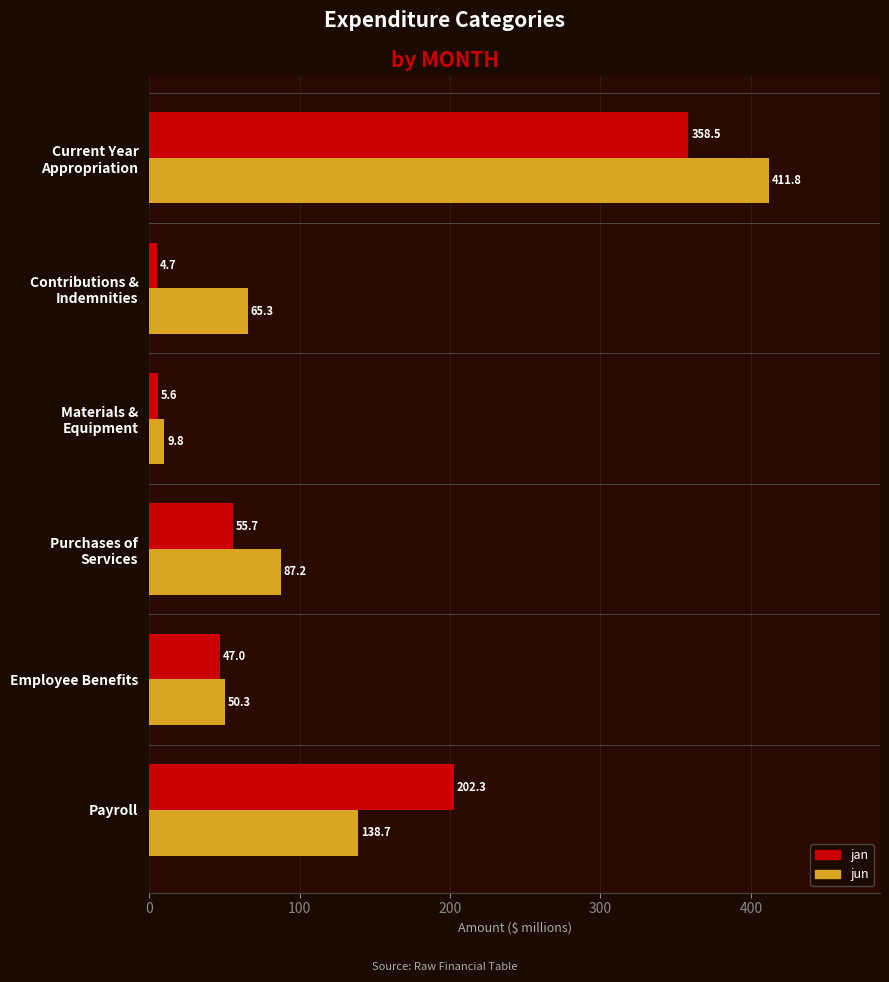

Which series has the largest total across all categories?

jun